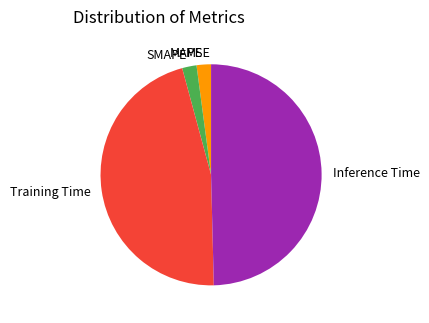

Does MAPE account for over 50% of the chart?

No